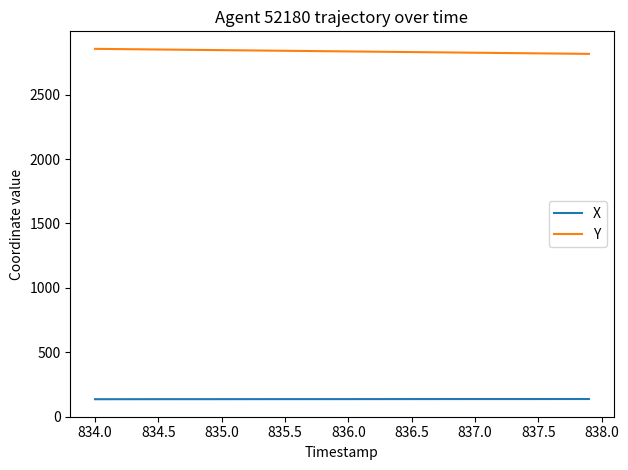

What is the maximum value shown in the chart?

2855.6